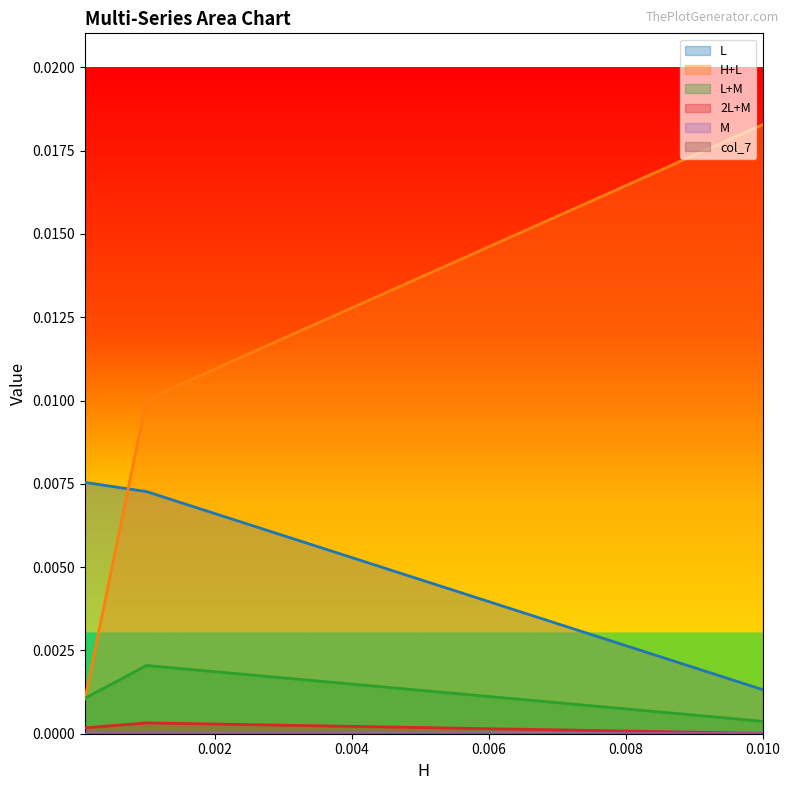

Count the number of data series in this chart.

6